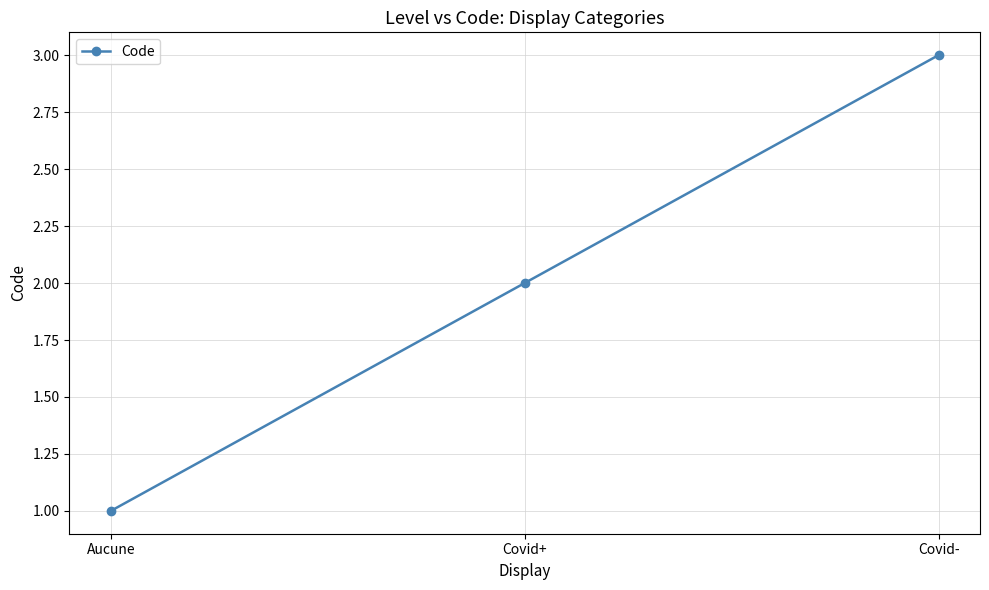

Between Covid- and Aucune, which is larger?

Covid-